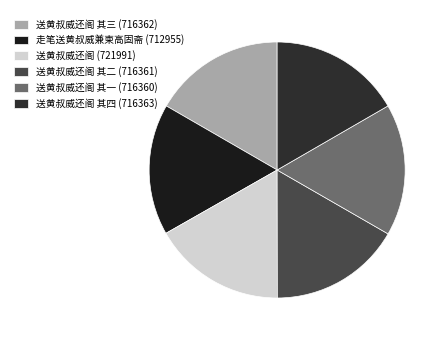

How many slices are in this pie chart?

6